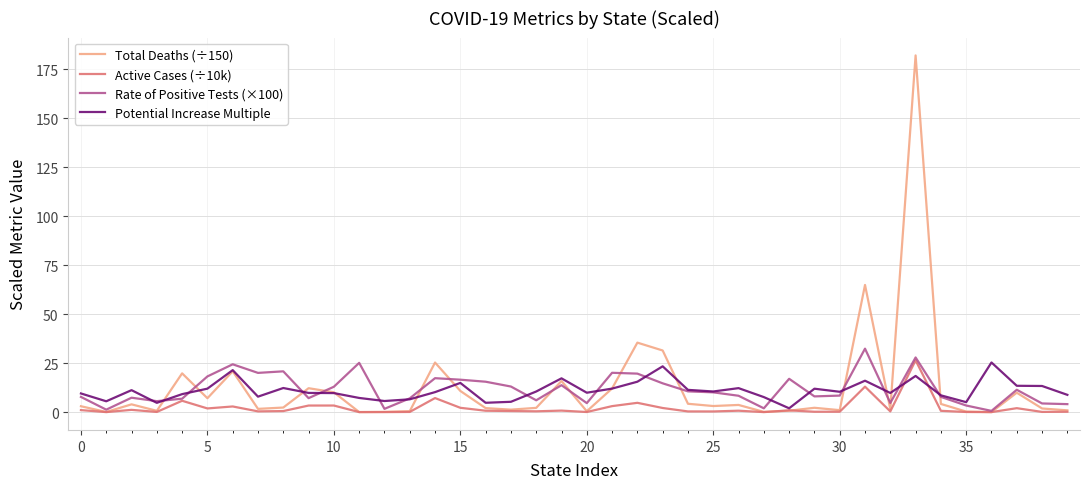

What is the greatest value displayed?

181.9